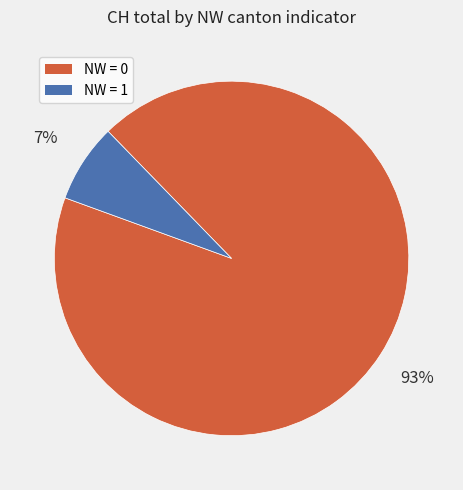

To the nearest percent, what is the difference between the largest and smallest slice percentages?

86%